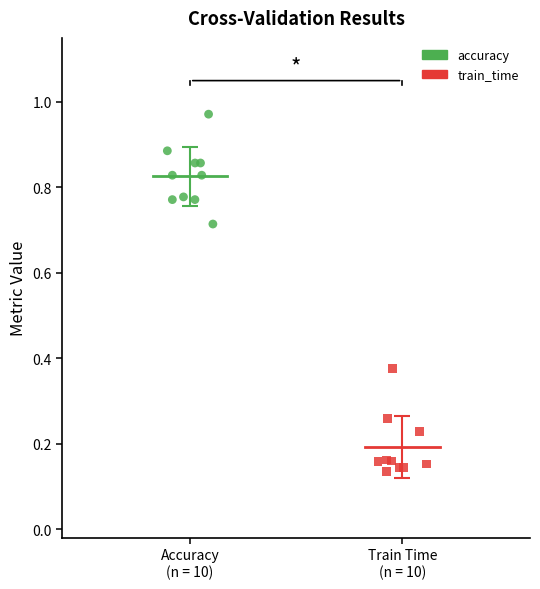

Which series contains the highest Y value?

accuracy